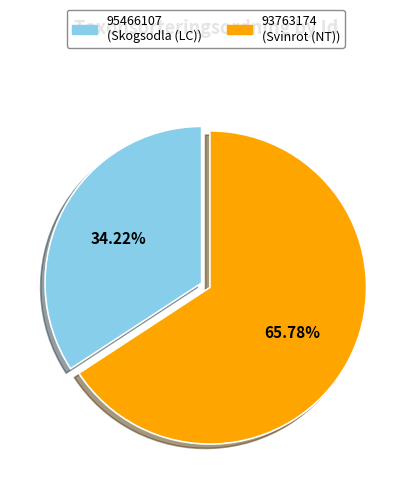

Which slice represents more than half of the pie?

93763174